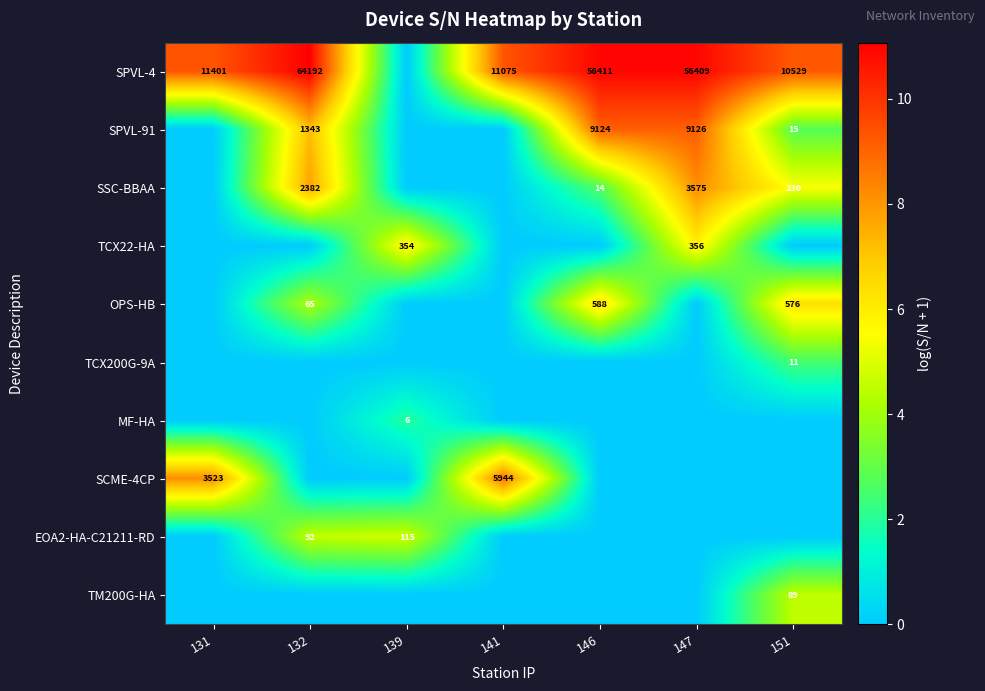

True or false: MF-HA has a value of 2 at 139.

False